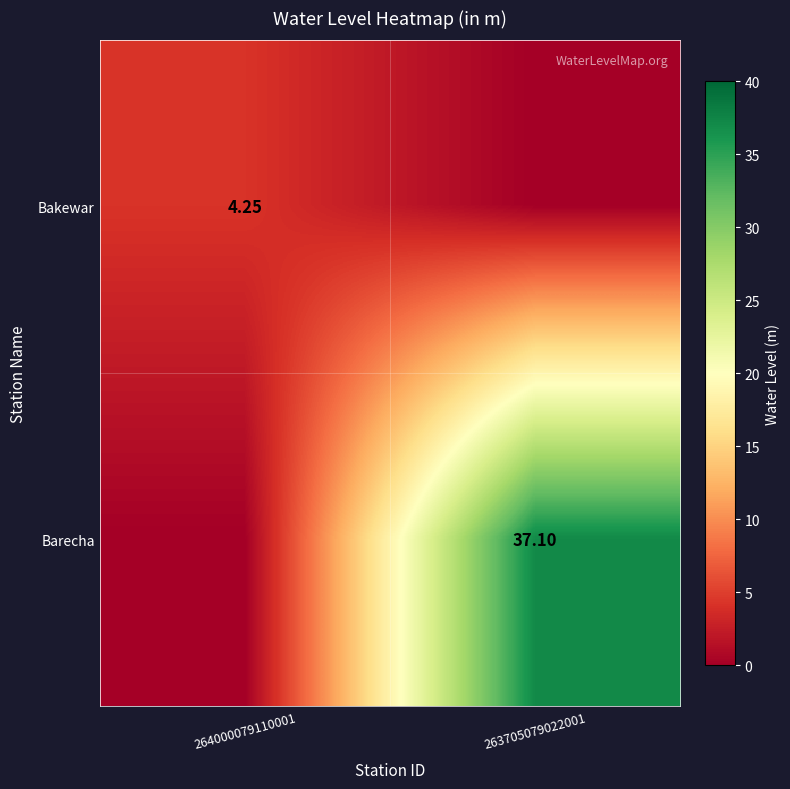

Which series has the widest spread of values?

Barecha